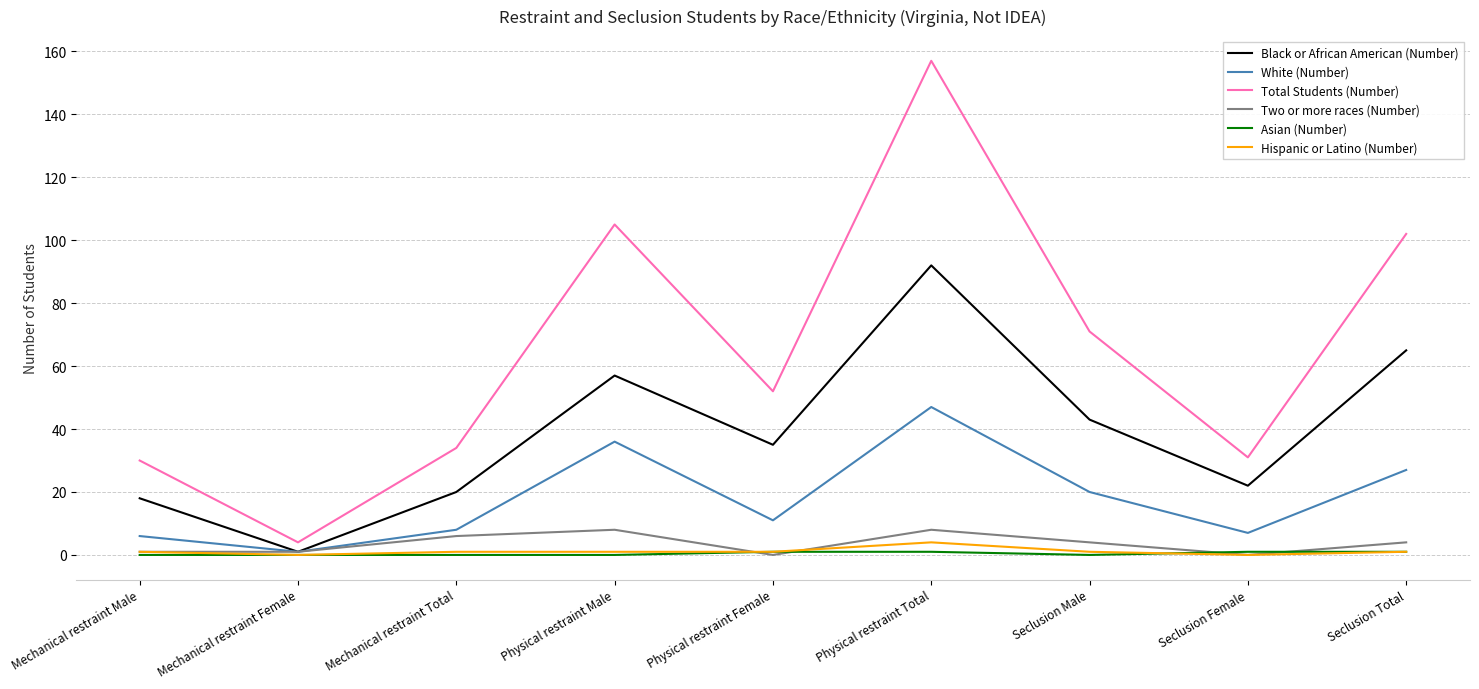

What is the difference between the maximum and minimum values in the Asian (Number) series?

1